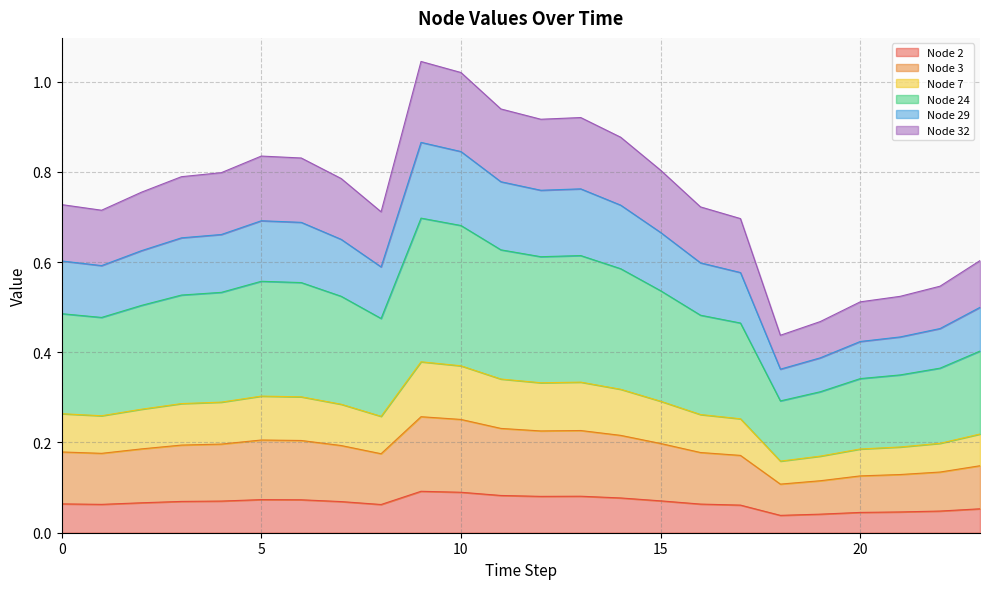

Which category has the lowest value in the Node 29 series?

18